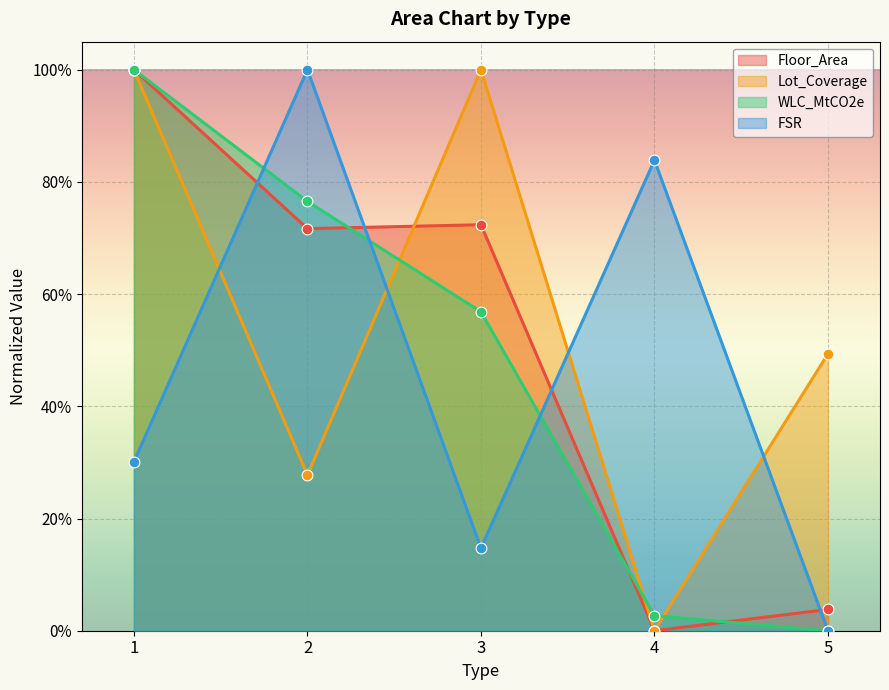

What is the total value across all series at 1?

2.0